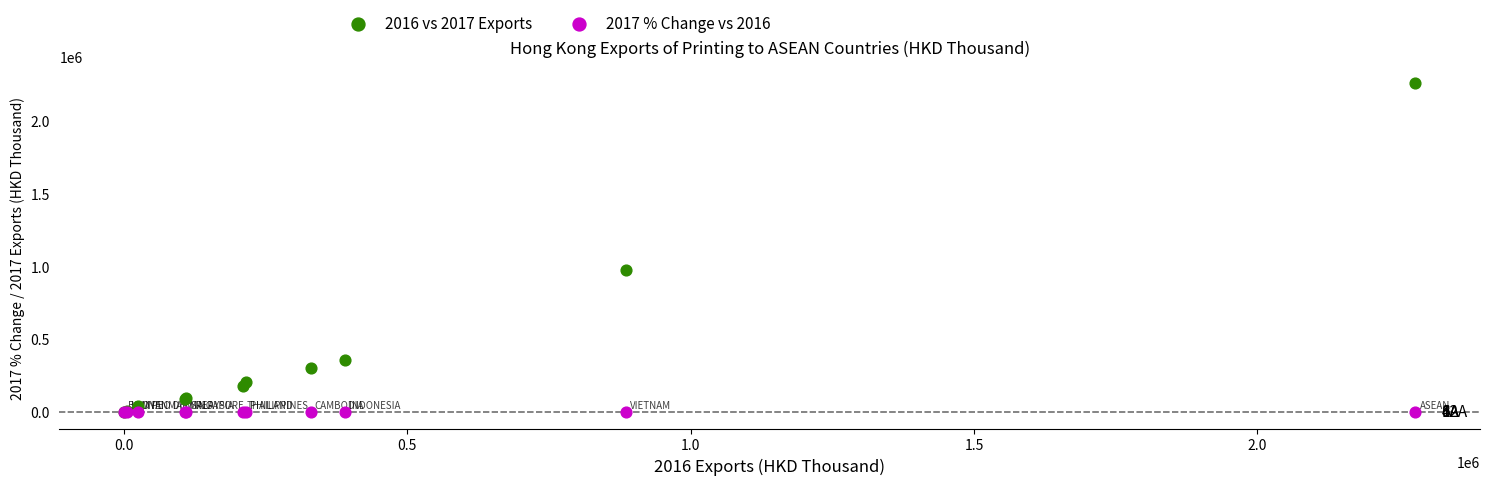

What are all the series names shown in the legend?

2016 vs 2017 Exports, 2017 % Change vs 2016